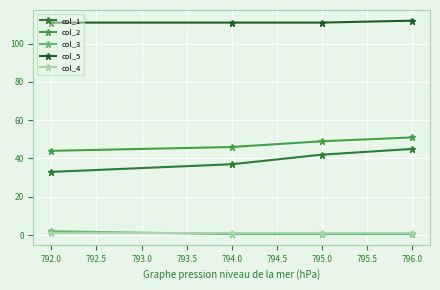

The value of col_5 at 792.0 is 111.0. True or false?

True